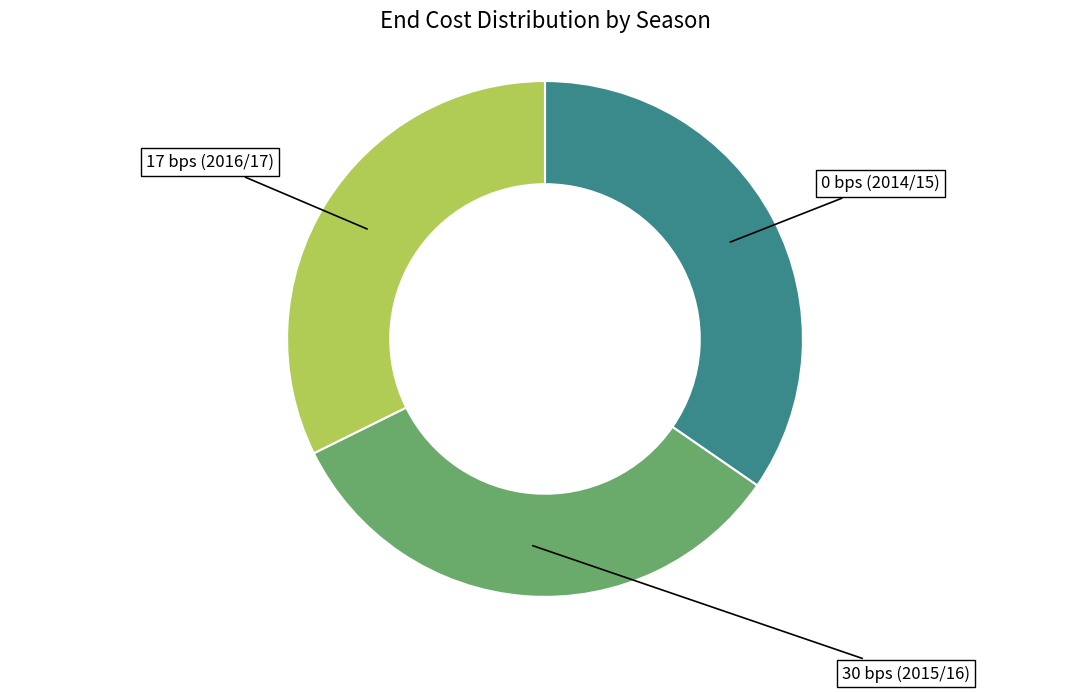

The 30 bps (2015/16) slice represents 40% of the pie. True or false?

False